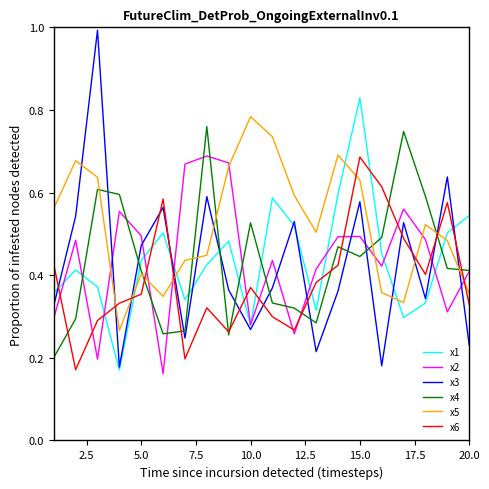

Which series has the largest total across all categories?

x5